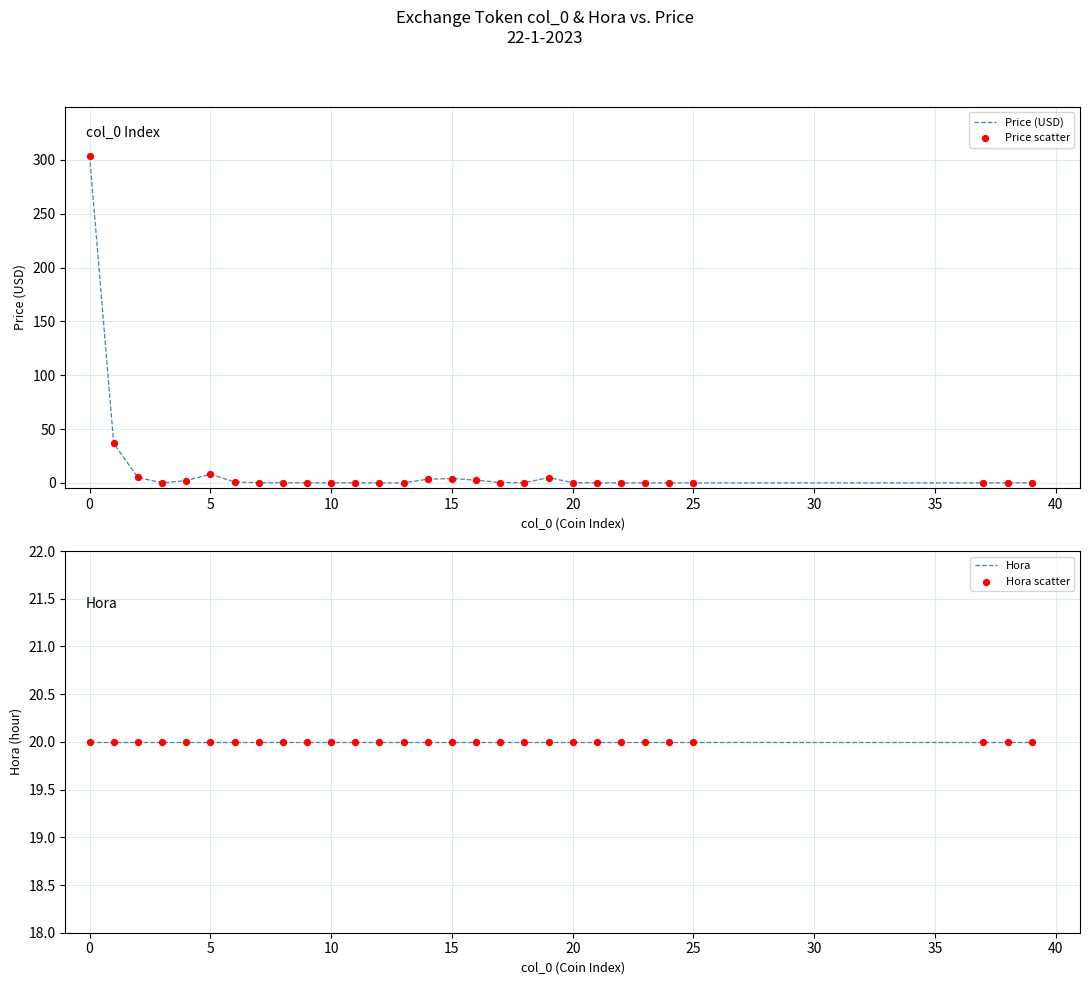

Is the value of Price (USD) at 22 greater than the value of Hora scatter at 45?

No